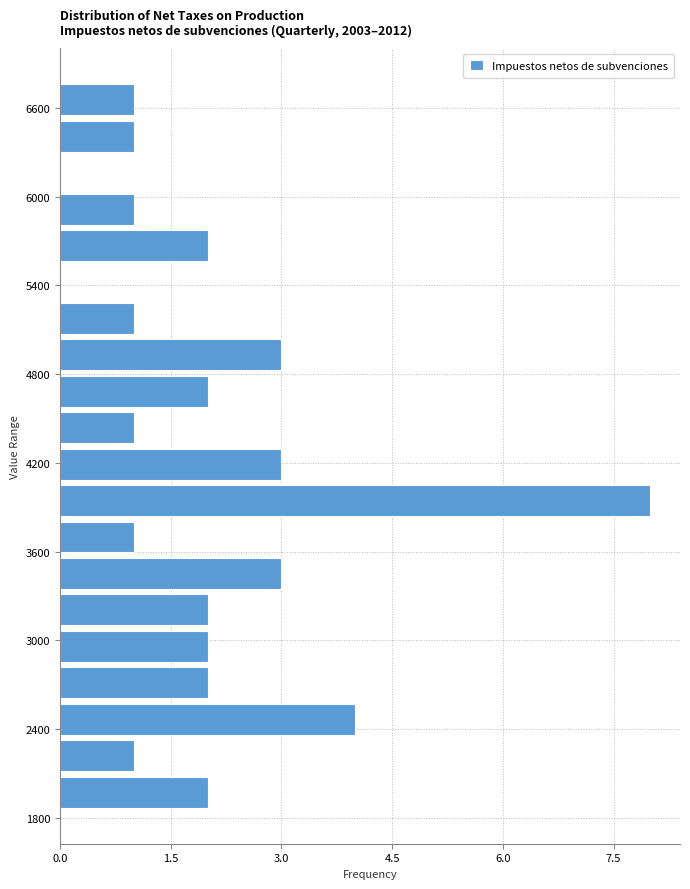

Read against the y-axis, roughly where is the centre of the longest bar?

3900